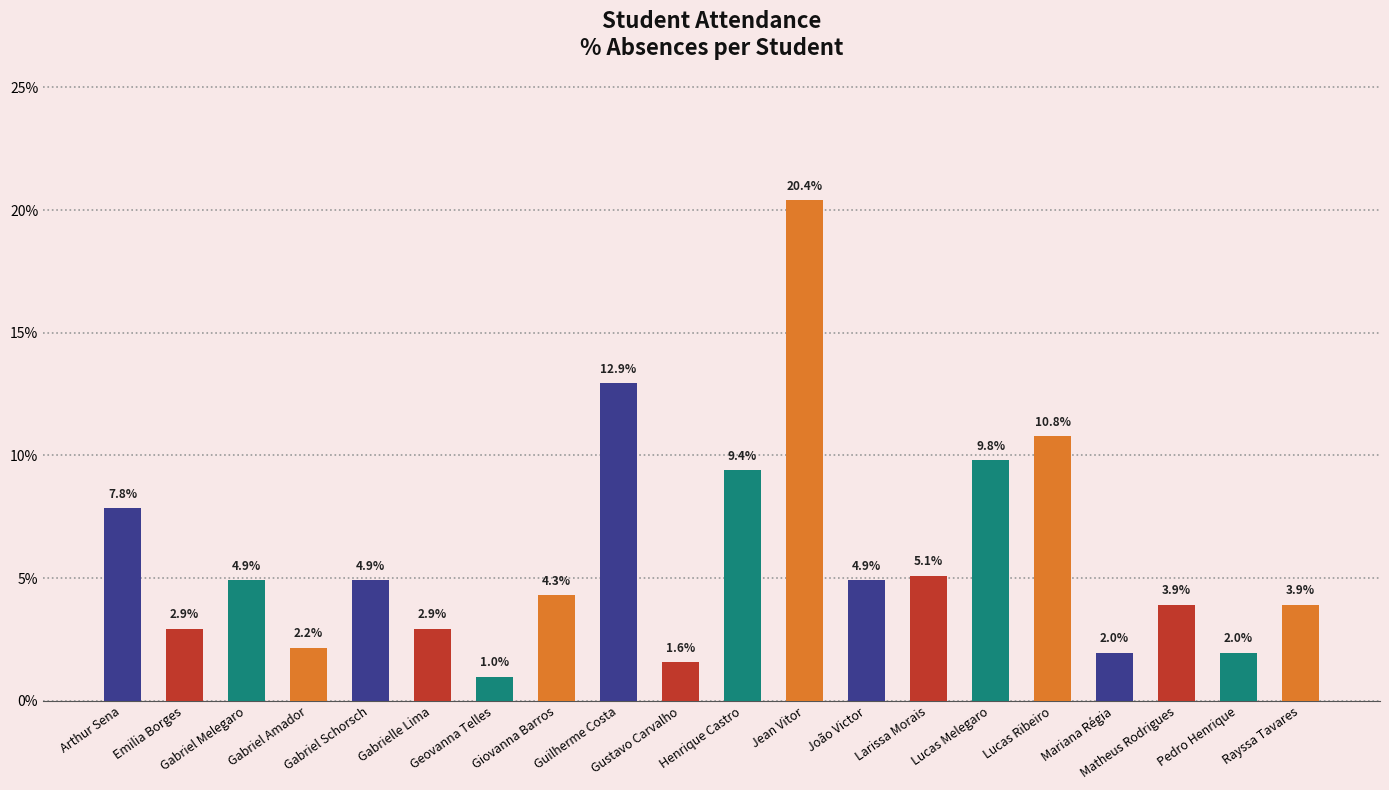

What is the difference between the maximum and minimum values?

19.4